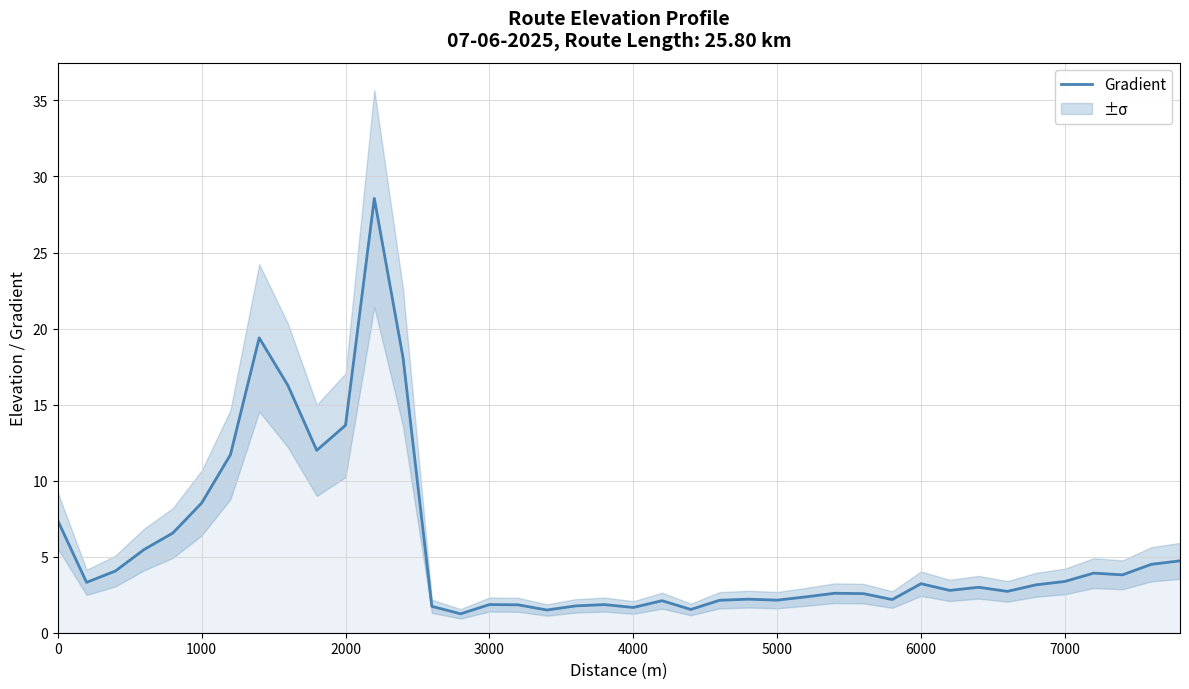

How many lines are shown in the chart?

1